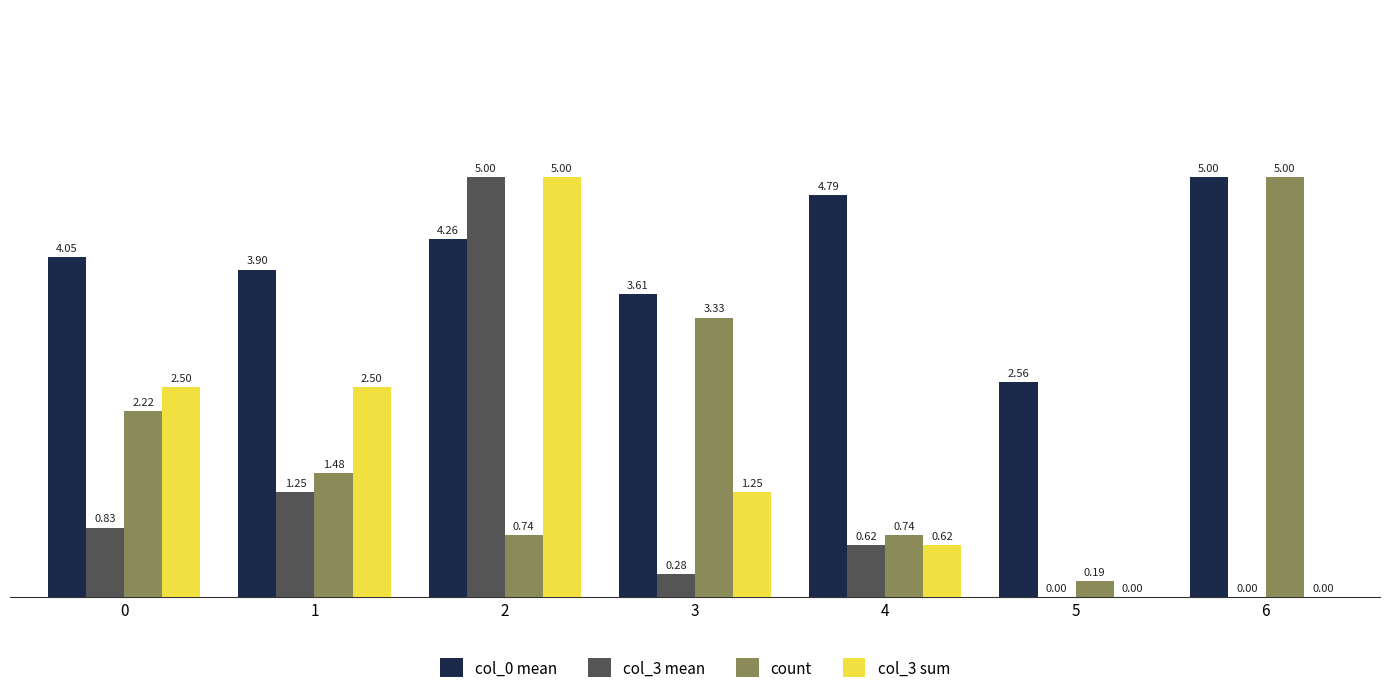

What is the total value across all series at 2?

15.0